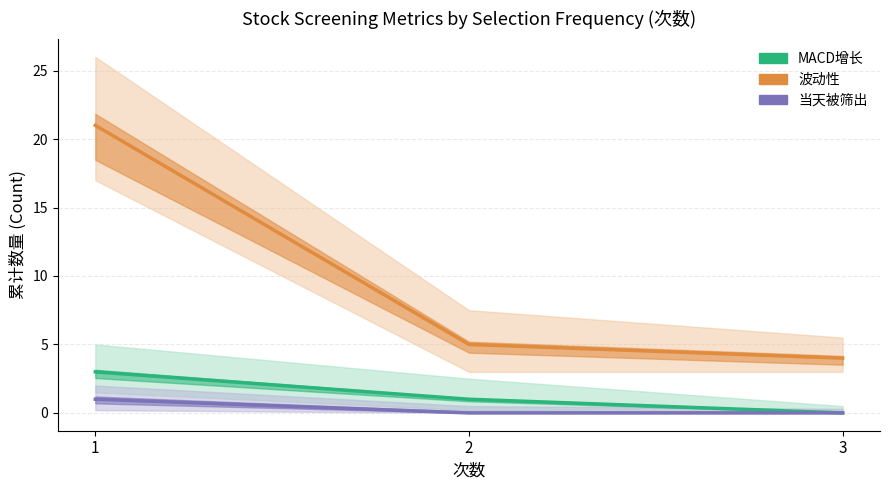

How many categories are shown in the chart?

3